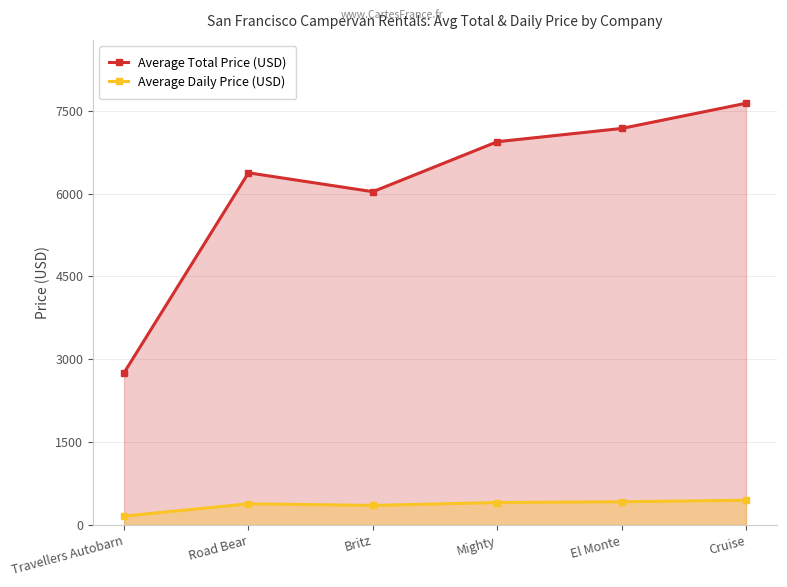

Rank the series by their average value, from highest to lowest.

Average Total Price (USD), Average Daily Price (USD)